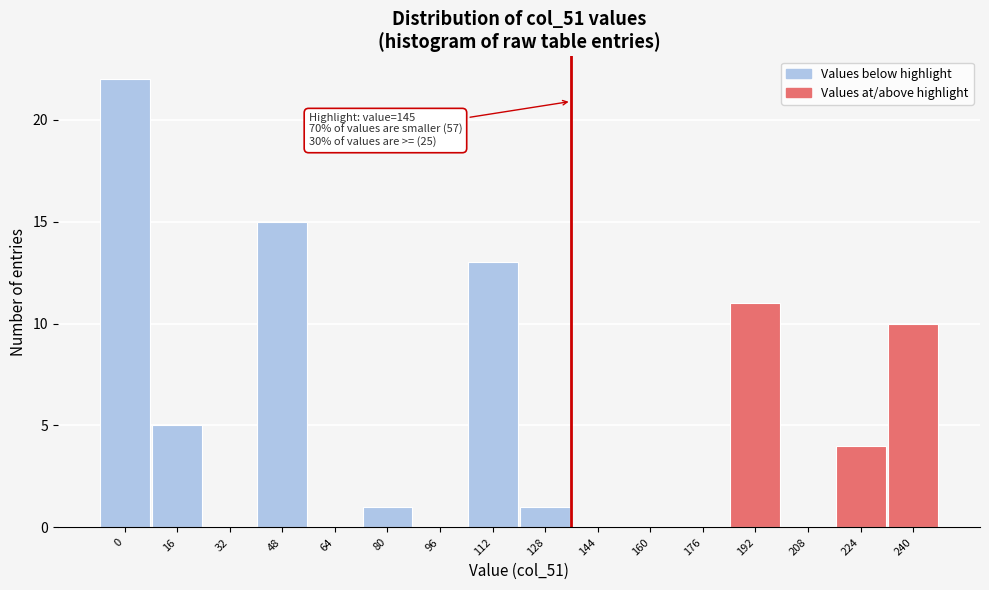

Reading right to left, extract all data points from this chart.

240=10	224=4	208=0	192=11	176=0	160=0	144=0	128=1	112=13	96=0	80=1	64=0	48=15	32=0	16=5	0=22